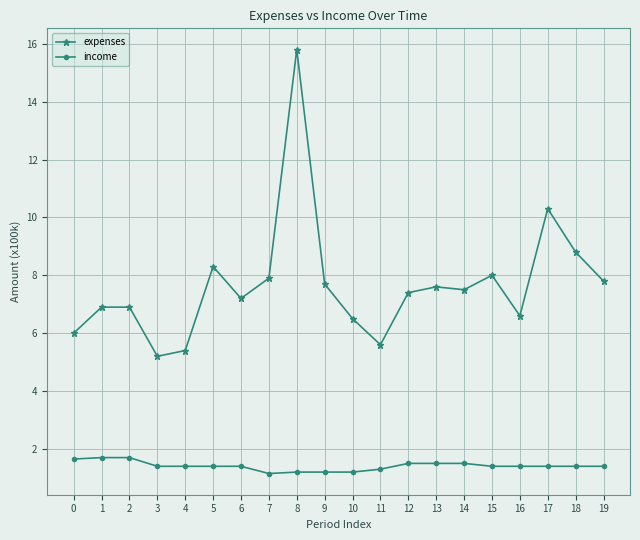

List the series in order of their overall mean, lowest first.

income, expenses